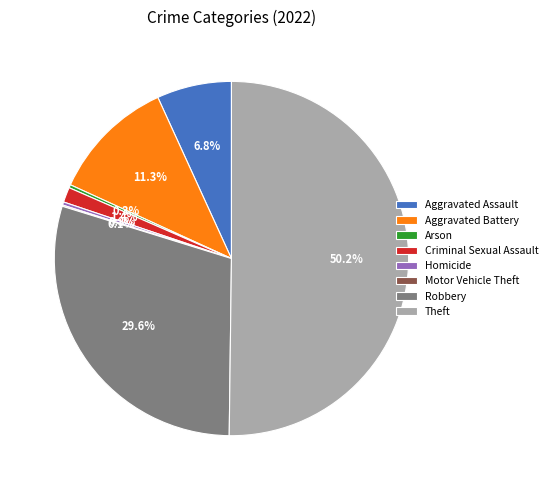

Combined, do Criminal Sexual Assault and Robbery account for over 50%?

No